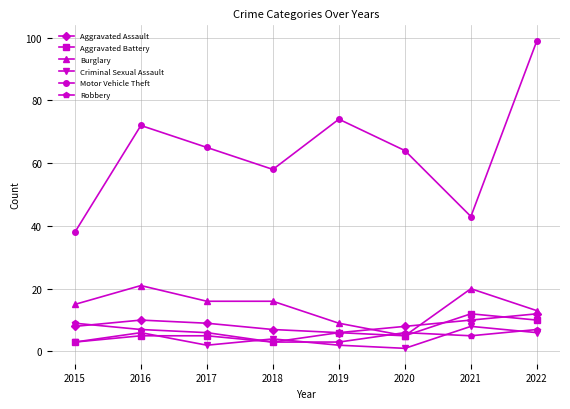

Where does the Robbery series first go above 6?

2015